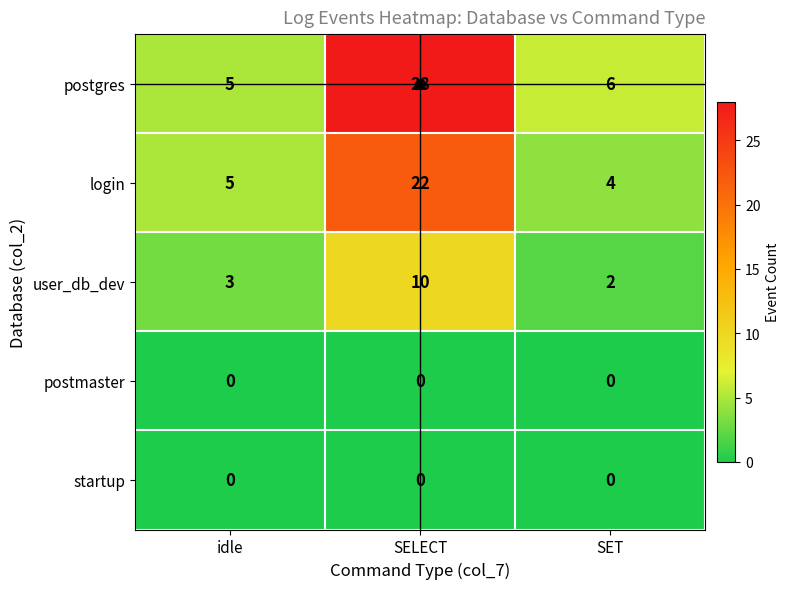

At which category is the sum across all series the highest?

SELECT